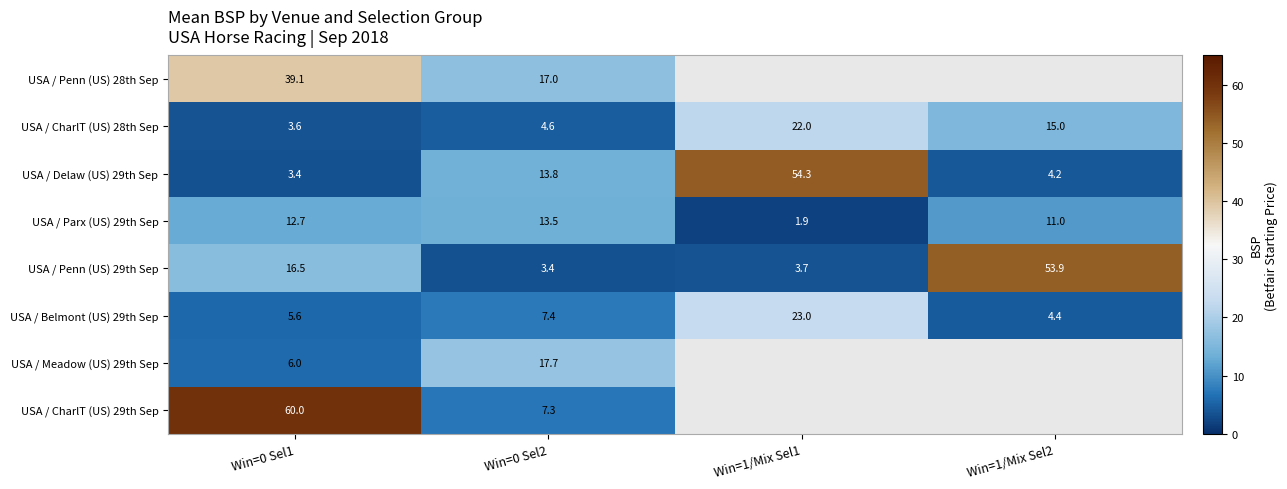

Between Win=0 Sel2 and Win=1/Mix Sel1, which series saw the biggest shift?

USA / Delaw (US) 29th Sep